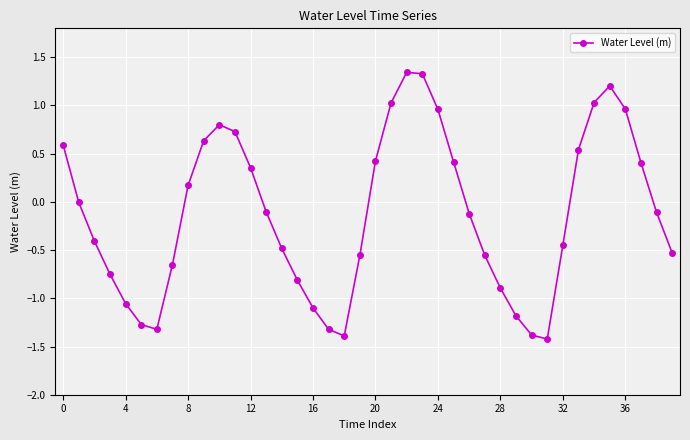

True or false: there are more than 1 points higher than both neighbors.

True